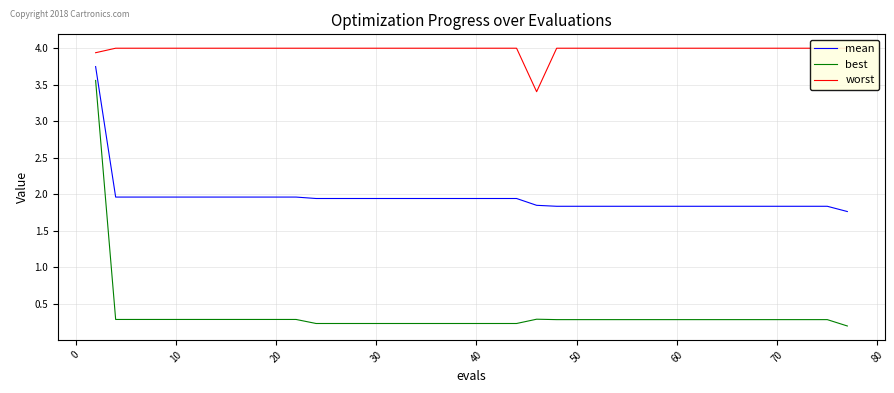

True or false: mean and best cross at least once.

False